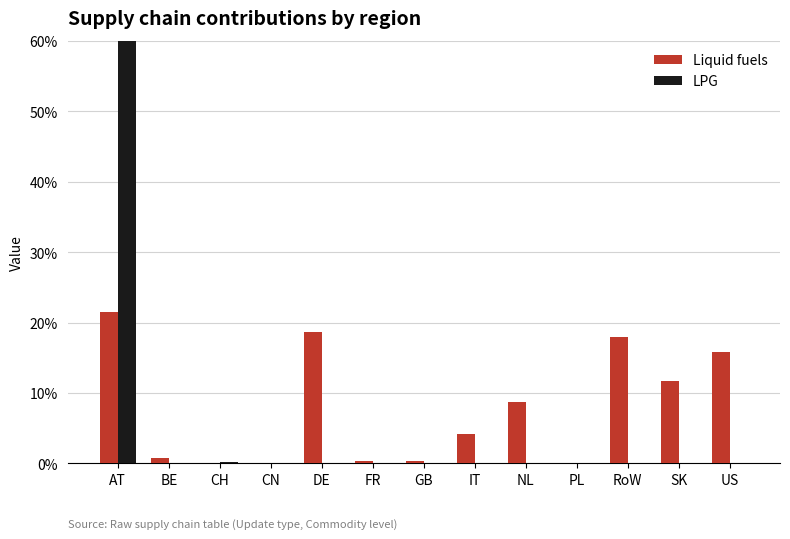

Which series has the widest spread of values?

LPG